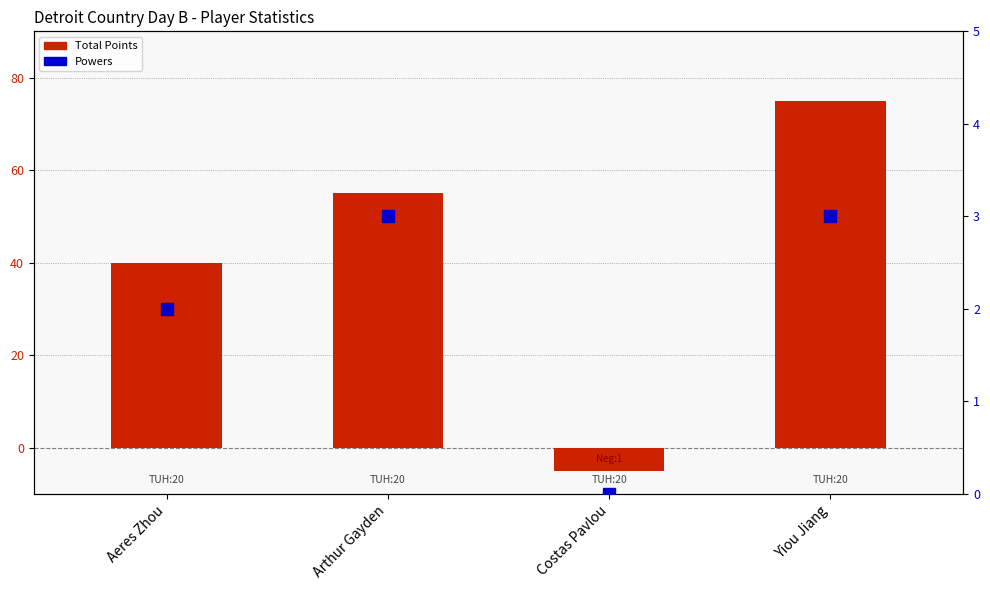

List the series in order of their peak value, lowest first.

Powers, Total Points